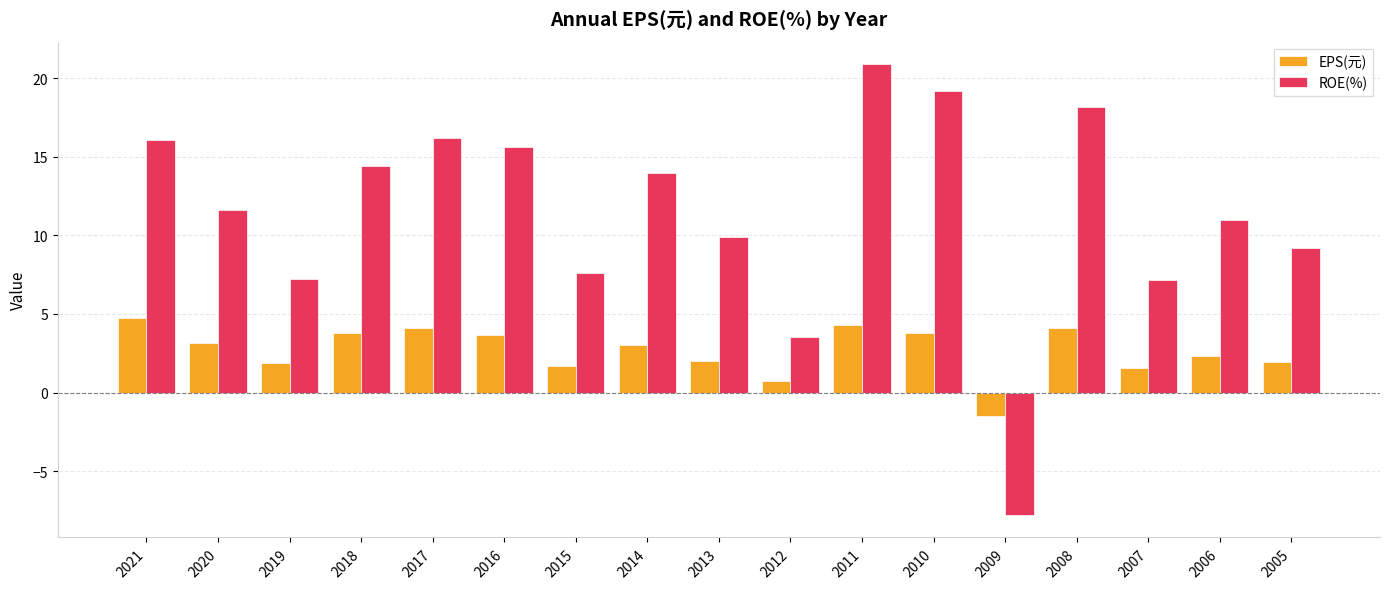

Rank the series at 2016 from lowest to highest value.

EPS(元), ROE(%)